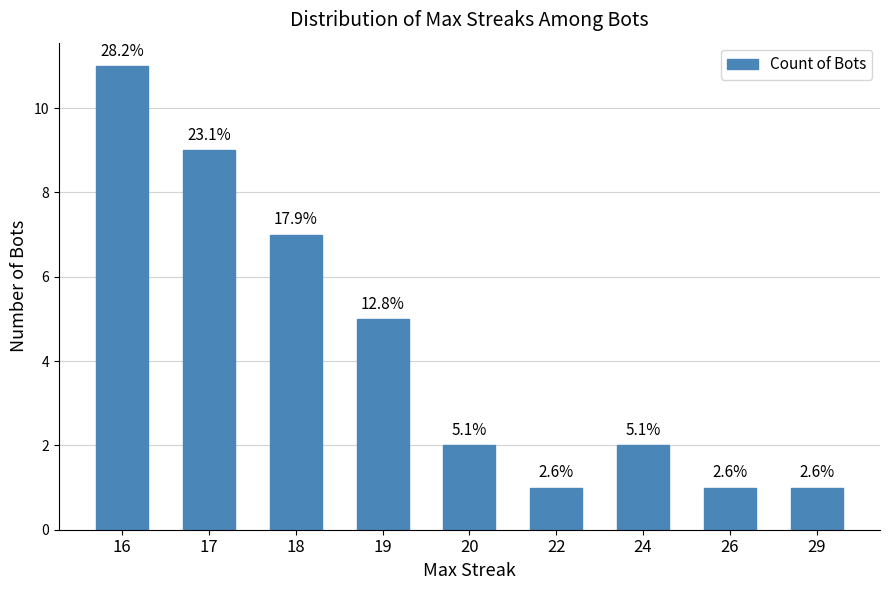

The value at 26 is 1. True or false?

True